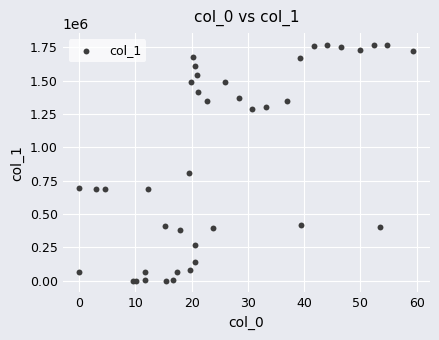

What Y value in the scatter plot is closest to 884069?

805479